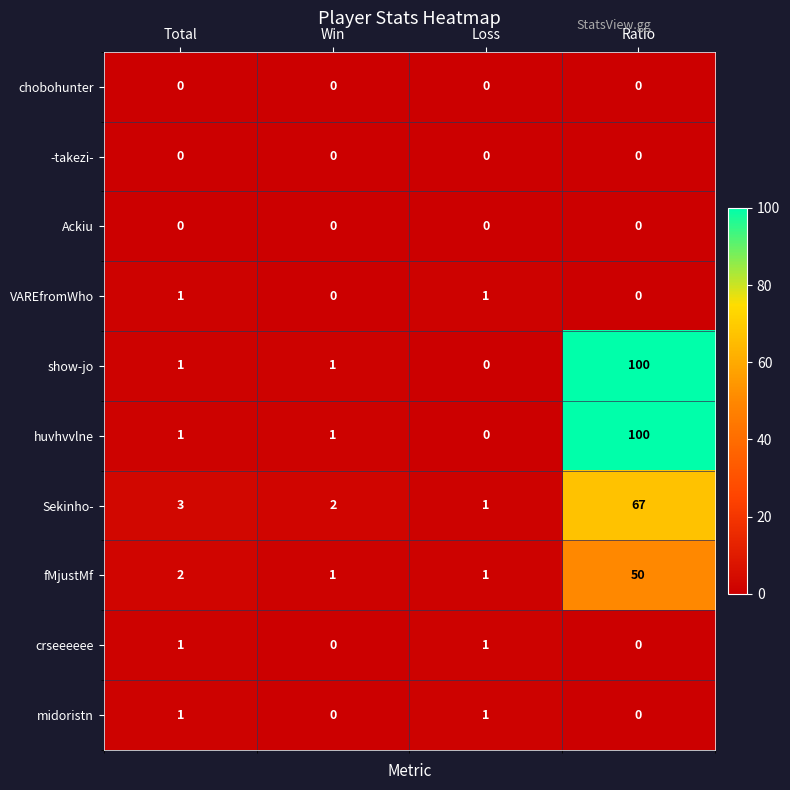

What is the greatest value displayed?

100